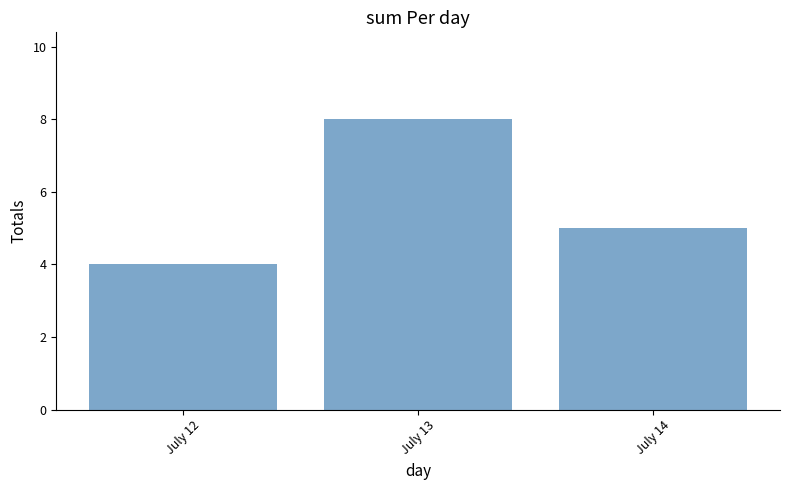

What is the sum of the values at July 14 and July 12?

9